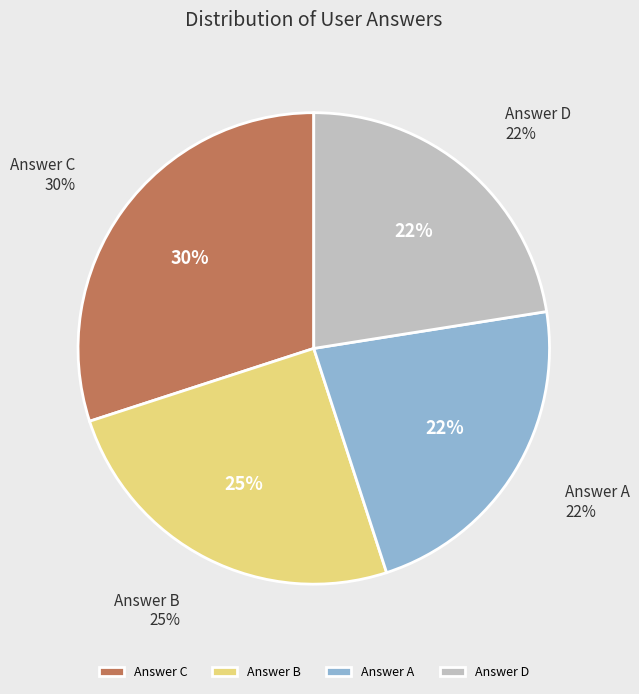

Is it true that b is 25% of the pie?

True